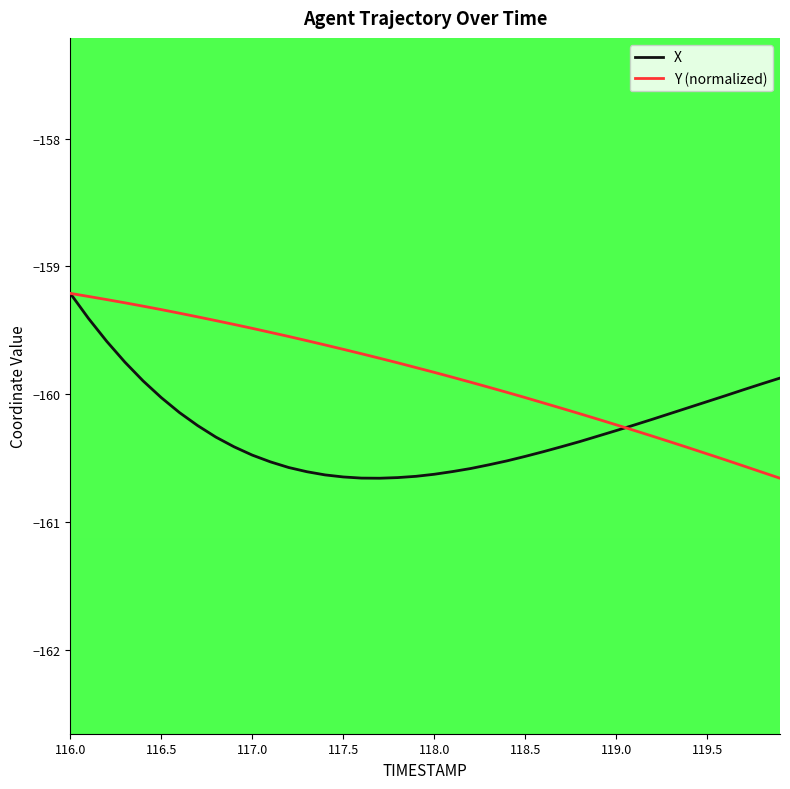

What is the minimum value shown in the chart?

-160.7